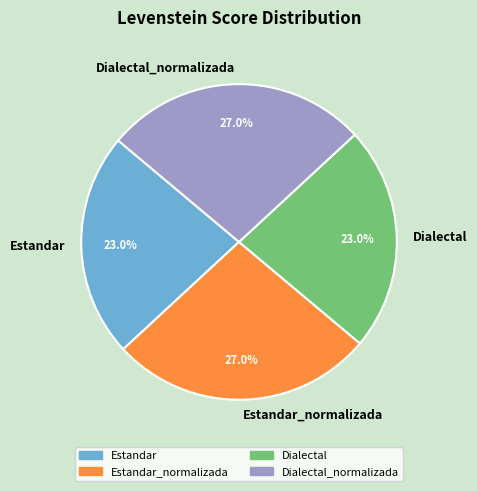

Count the number of slices in the pie.

4